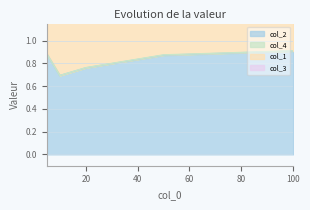

The value of col_2 at 20 is 0.2. True or false?

False